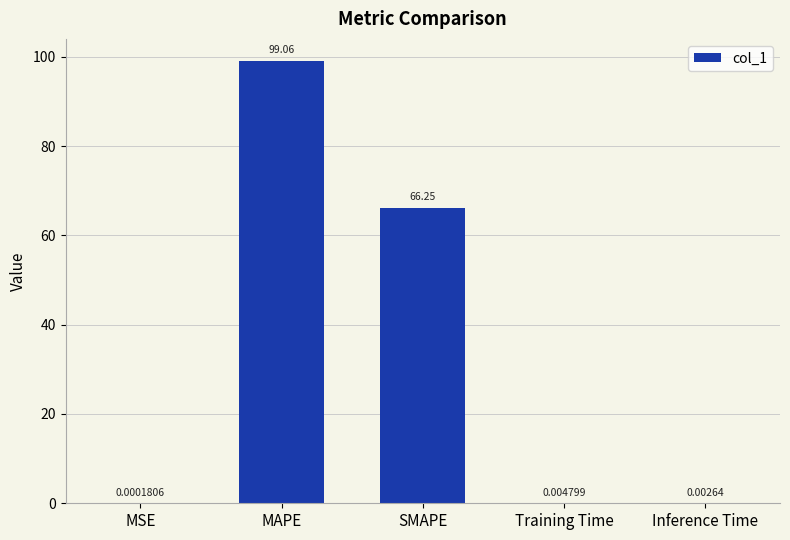

What is the sum of the values at MAPE and Training Time?

99.1